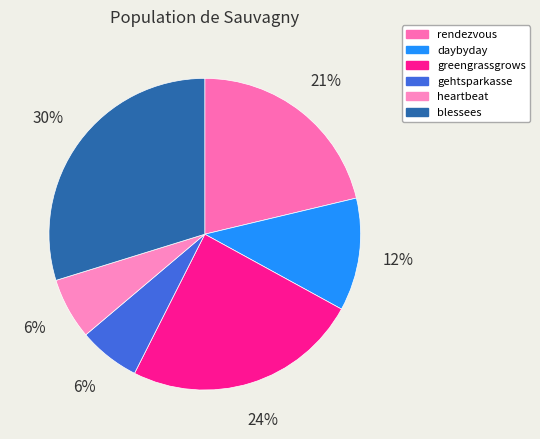

The greengrassgrows slice represents 19% of the pie. True or false?

False